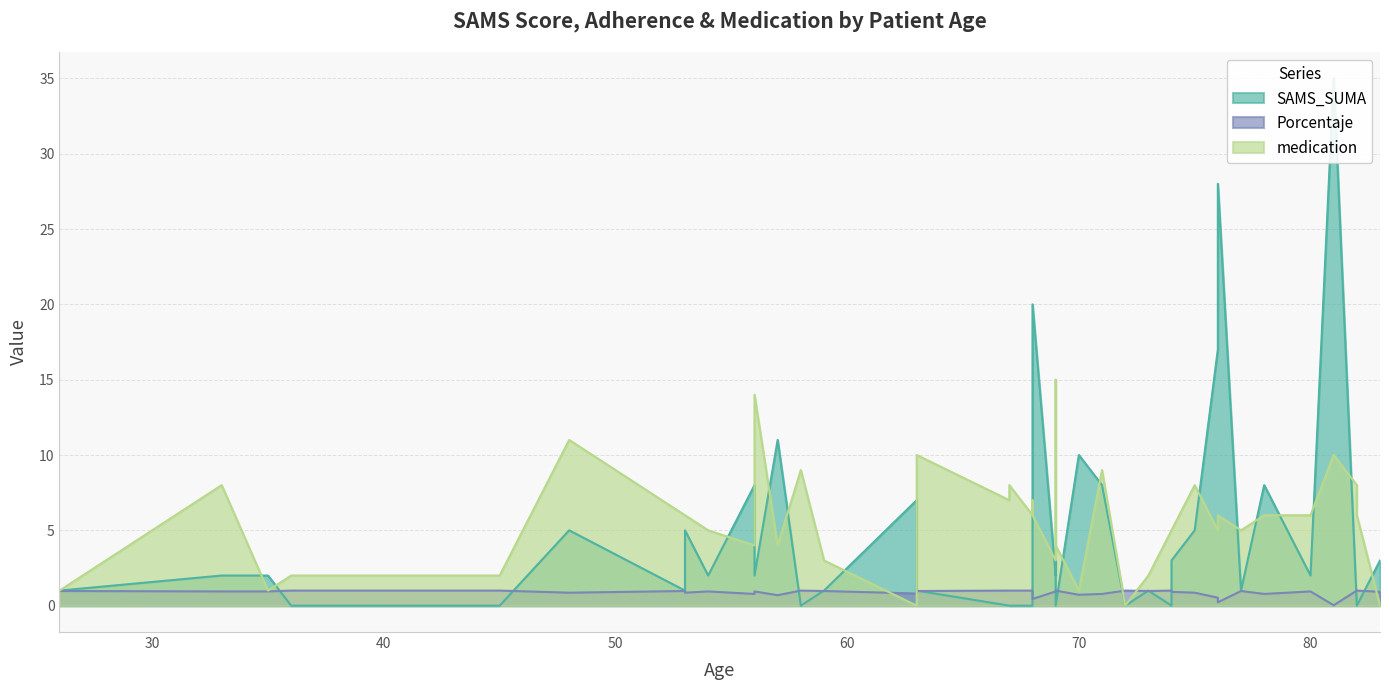

Reading left to right, what are all the values shown in this chart?

SAMS_SUMA: 26=1.0	53=5.0	76=17.0	33=2.0	59=1.0	35=2.0	36=0.0	63=1.0	74=0.0	48=5.0	53=1.0	54=2.0	56=8.0	67=0.0	69=0.0	74=3.0	82=0.0	67=0.0	68=5.0	70=10.0	69=3.0	75=5.0	71=8.0	80=2.0	82=0.0	45=0.0	56=2.0	58=0.0	68=0.0	69=2.0	73=1.0	83=3.0	63=7.0	76=28.0	81=35.0	68=20.0	72=0.0	77=1.0	57=11.0	78=8.0
Porcentaje: 26=1.0	53=0.9	76=0.5	33=0.9	59=1.0	35=0.9	36=1.0	63=1.0	74=1.0	48=0.9	53=1.0	54=0.9	56=0.8	67=1.0	69=1.0	74=0.9	82=1.0	67=1.0	68=0.9	70=0.7	69=0.9	75=0.9	71=0.8	80=0.9	82=1.0	45=1.0	56=0.9	58=1.0	68=1.0	69=0.9	73=1.0	83=0.9	63=0.8	76=0.2	81=0.0	68=0.4	72=1.0	77=1.0	57=0.7	78=0.8
medication: 26=1.0	53=6.0	76=5.0	33=8.0	59=3.0	35=1.0	36=2.0	63=10.0	74=5.0	48=11.0	53=6.0	54=5.0	56=4.0	67=8.0	69=4.0	74=5.0	82=8.0	67=7.0	68=7.0	70=1.0	69=15.0	75=8.0	71=9.0	80=6.0	82=6.0	45=2.0	56=14.0	58=9.0	68=6.0	69=3.0	73=2.0	83=0.0	63=0.0	76=6.0	81=10.0	68=6.0	72=0.0	77=5.0	57=4.0	78=6.0